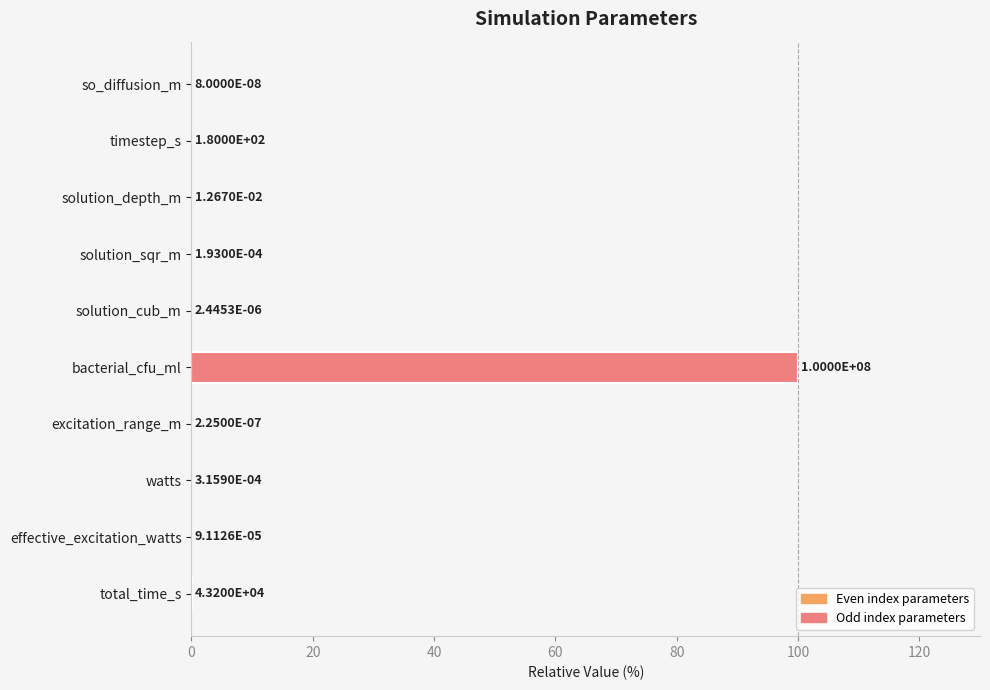

Between total_time_s and watts, which is larger?

total_time_s